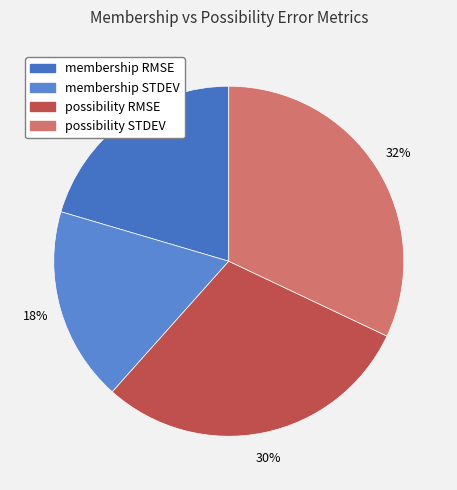

Count the number of slices in the pie.

4